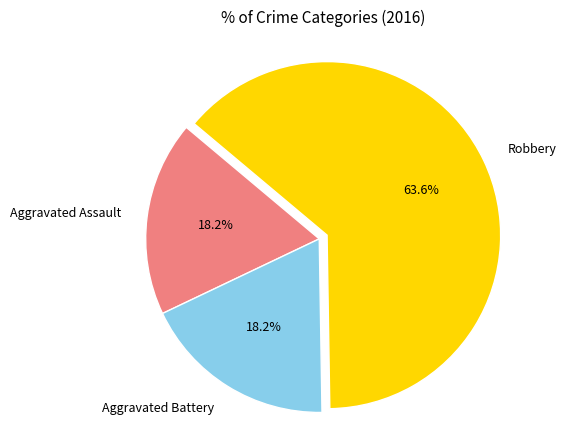

True or false: Robbery accounts for 64% of the total.

True